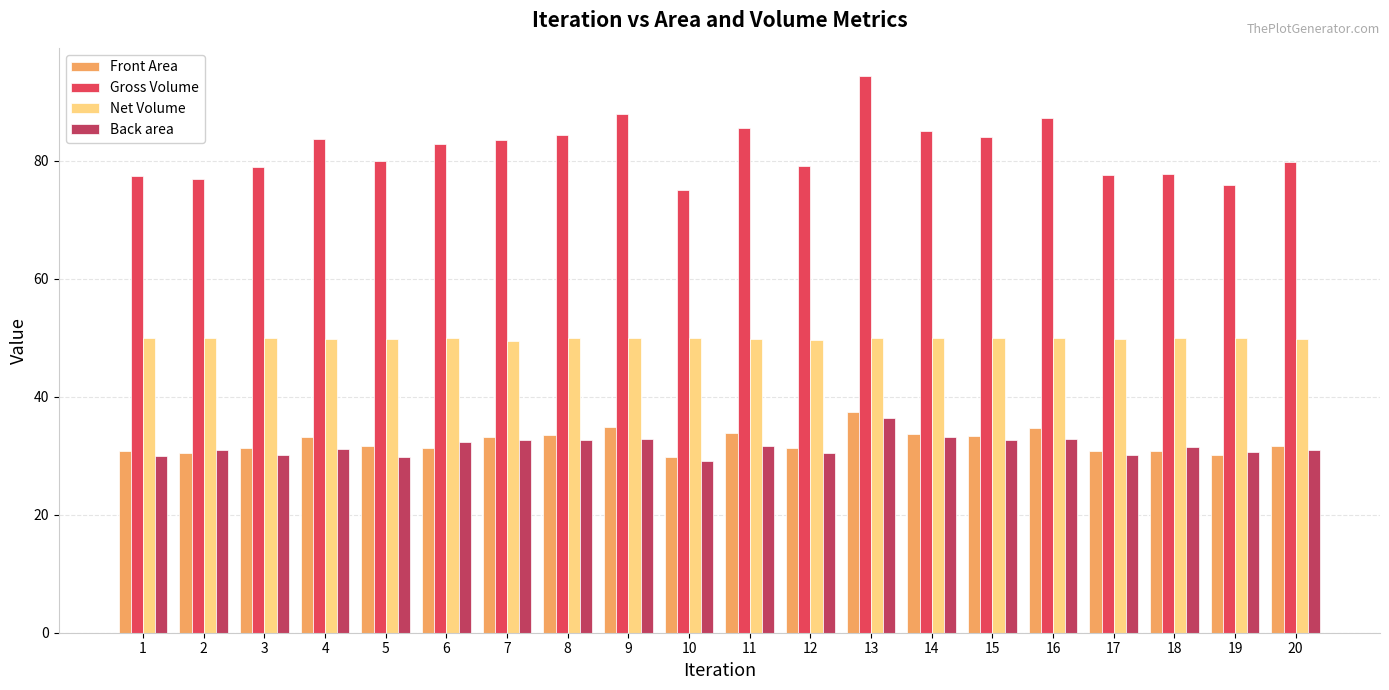

Is the value of Gross Volume at 8 greater than the value of Back area at 5?

Yes